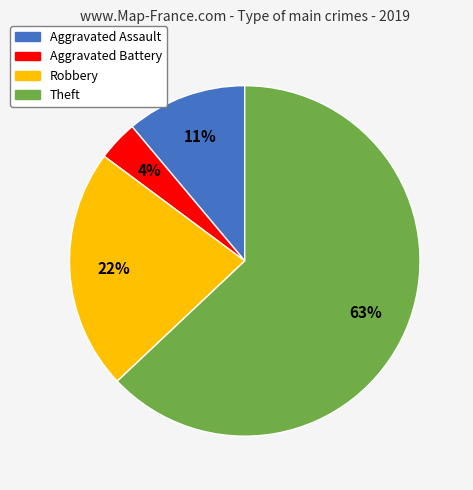

To the nearest percent, what is the combined percentage of Aggravated Assault and Theft?

74%